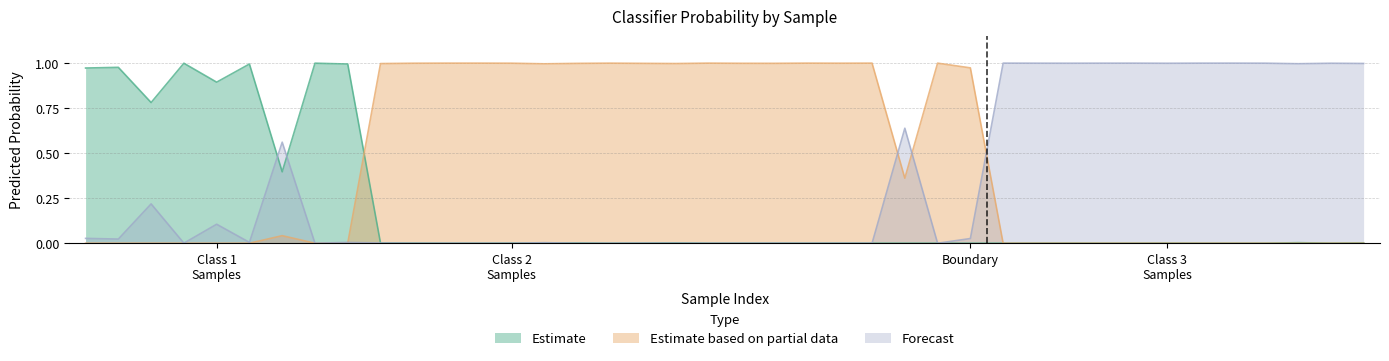

Between 15 and 32, which series saw the biggest shift?

g__UBA1436